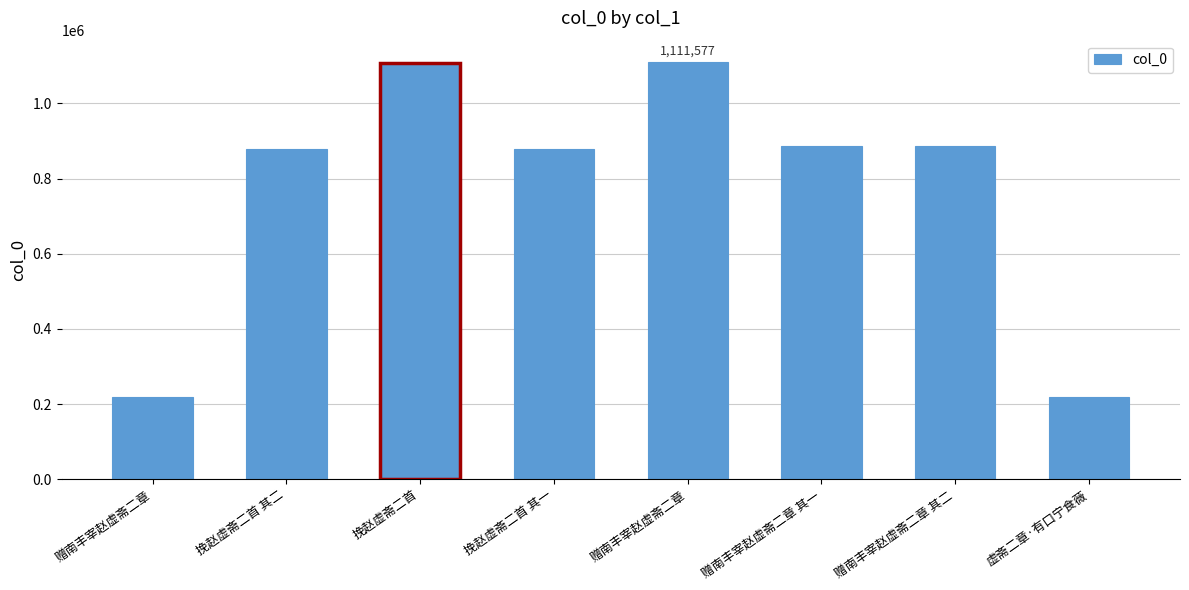

What is the greatest value displayed?

1111577